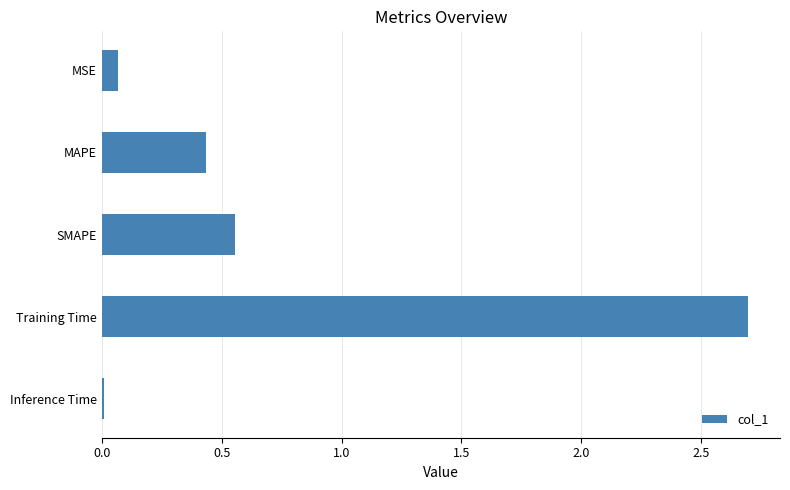

What is the change in value from MAPE to Training Time?

+2.3